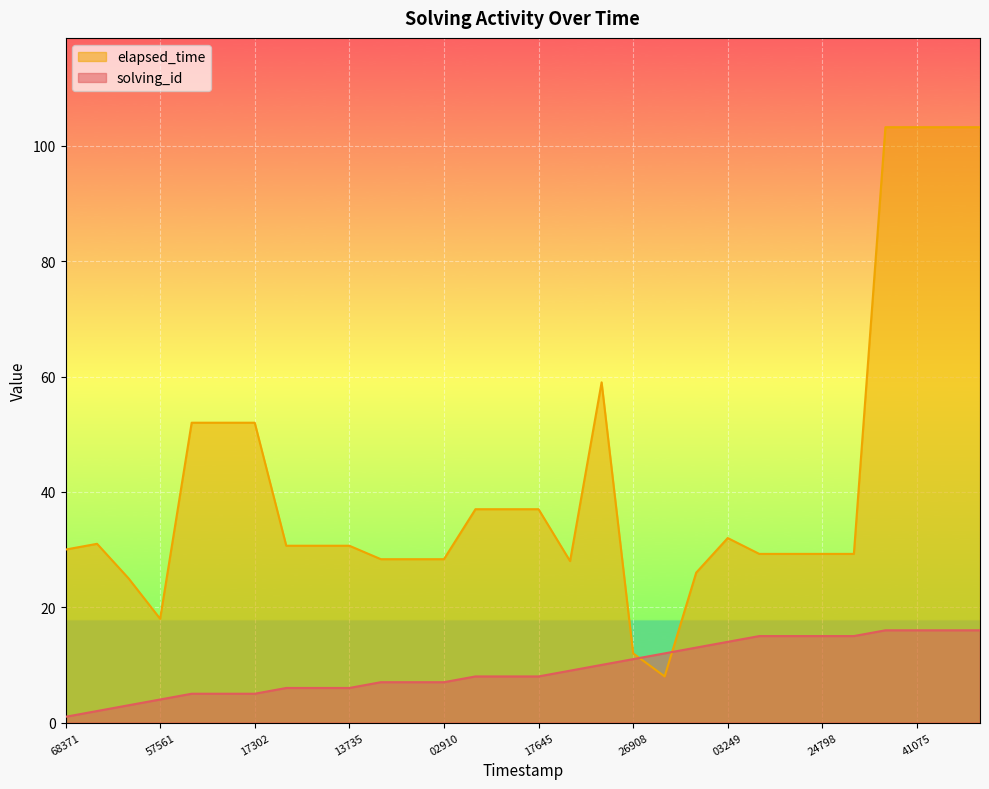

Is the value of solving_id at 1522247813677 greater than the value of elapsed_time at 1522247717266?

No